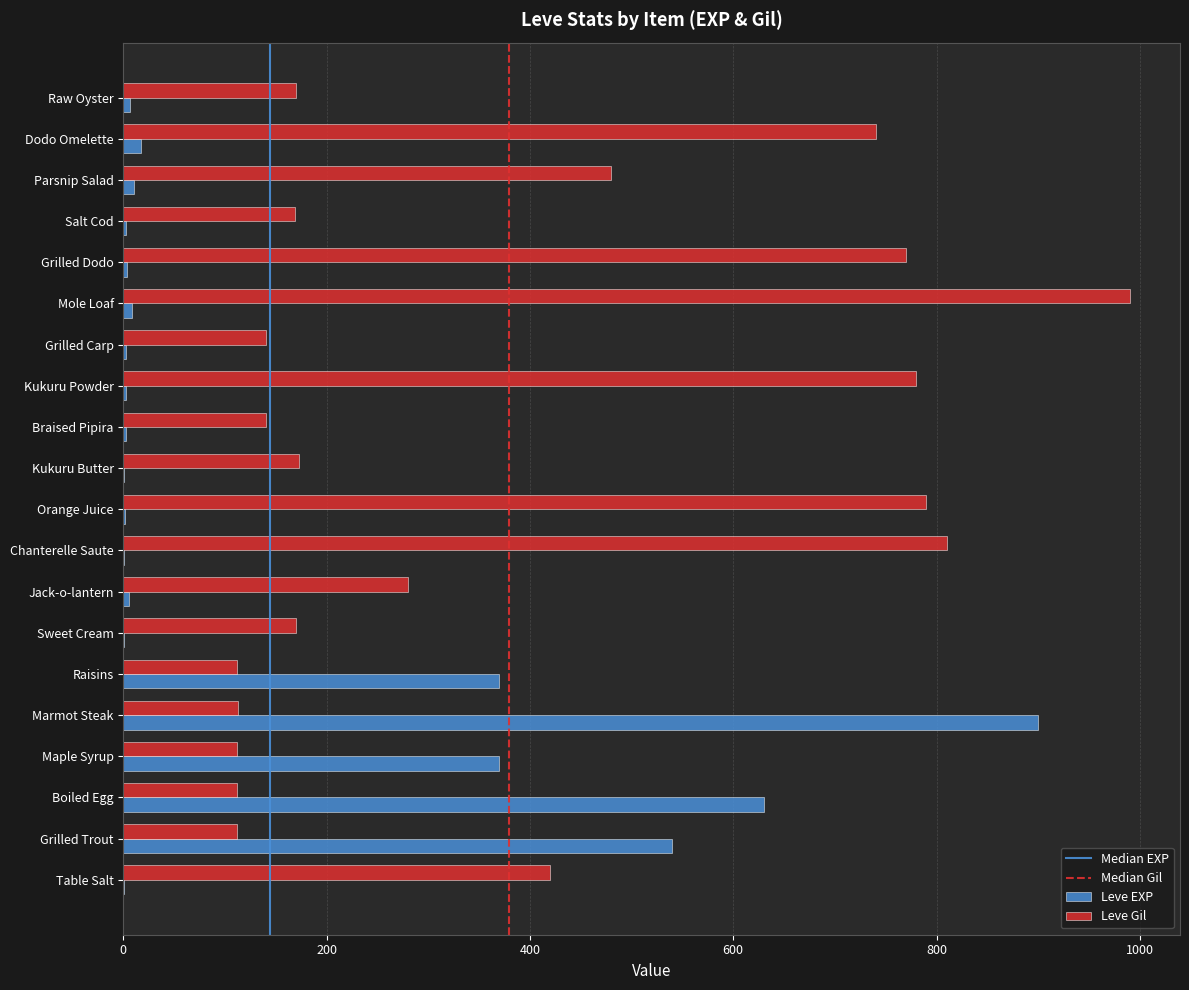

At which label is Leve Gil closest to 551?

Parsnip Salad